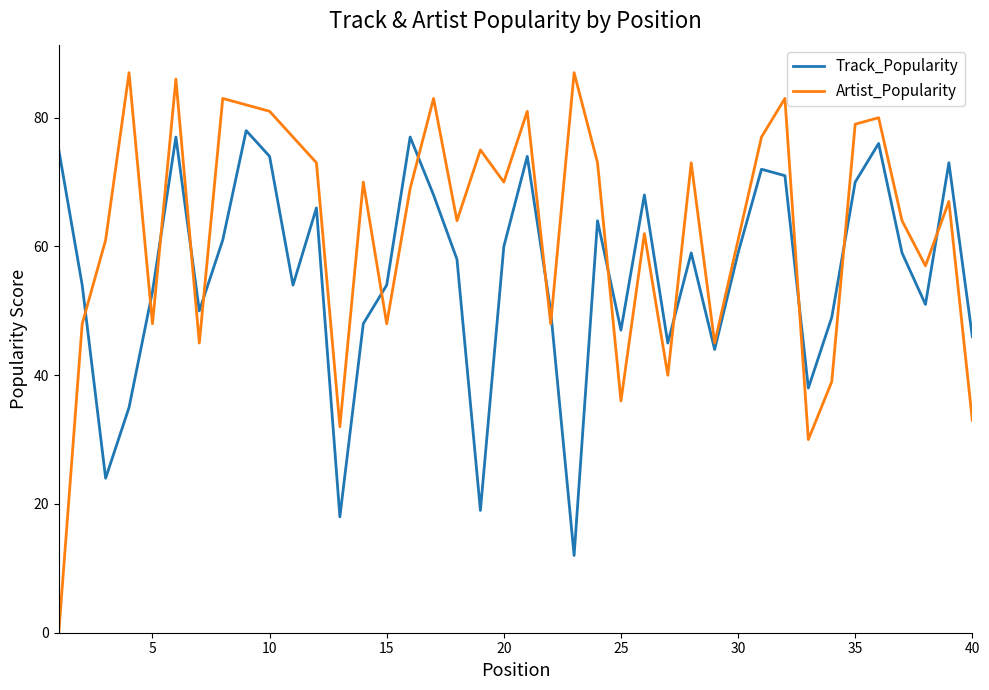

List the series in order of their peak value, lowest first.

Track_Popularity, Artist_Popularity